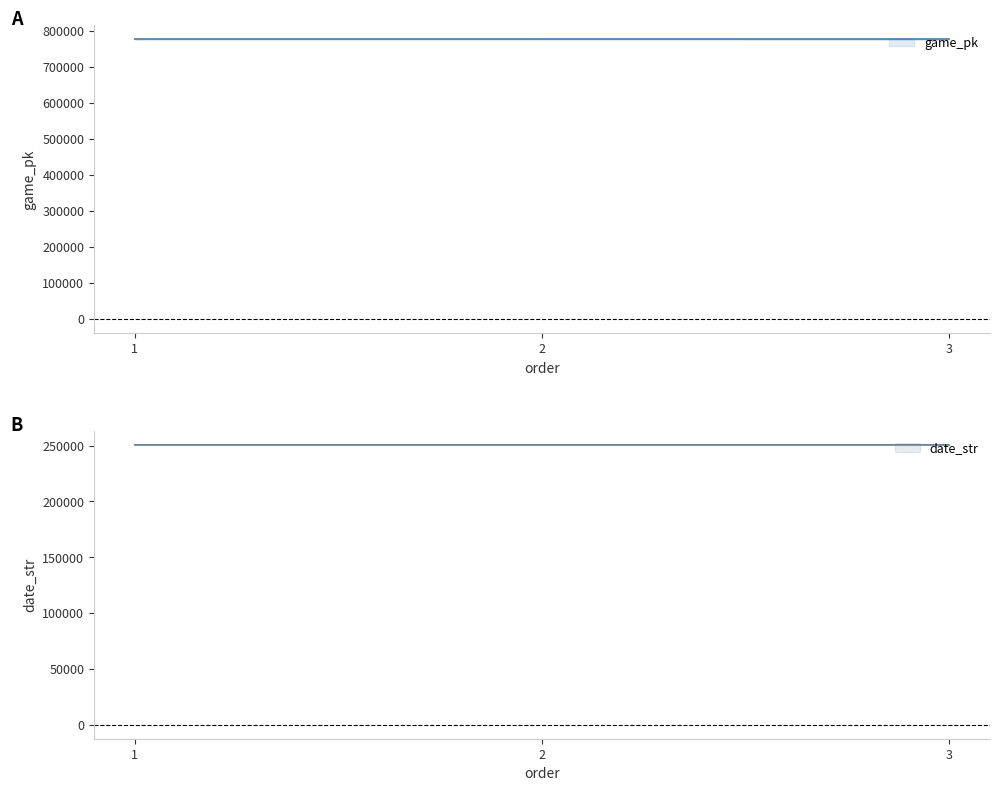

Is this an area chart (filled region under the line)?

No